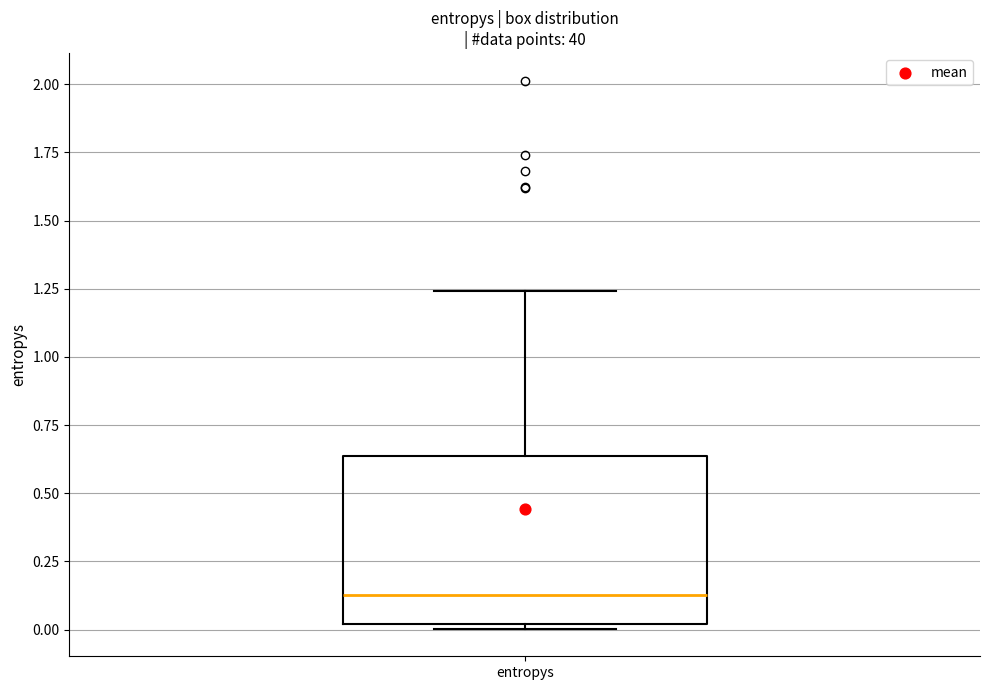

Where does the median line of the box for entropys sit on the y-axis? The values are not printed on the chart, so give them approximately, as read against the axis.

0.15